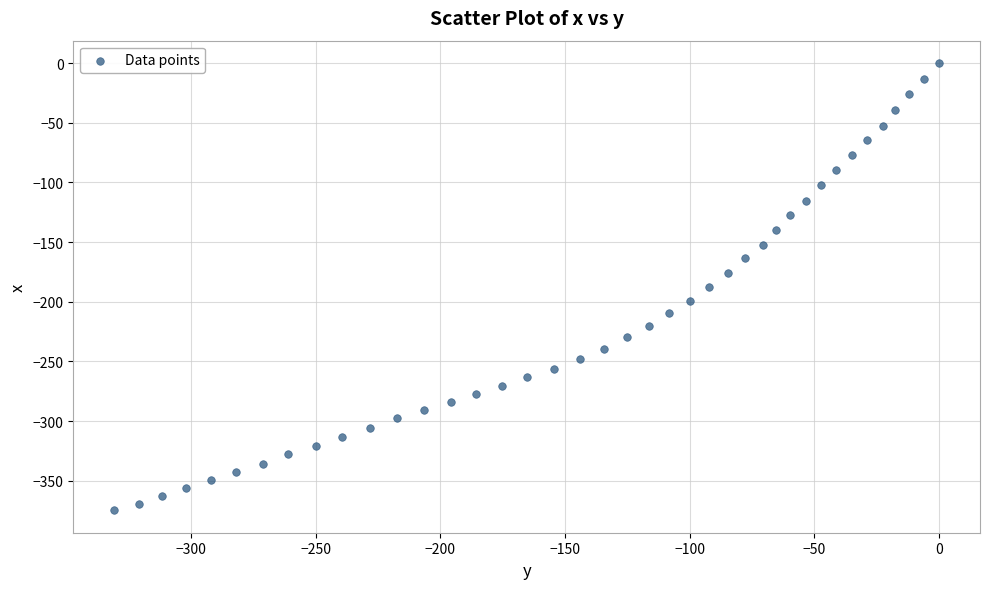

What is the range of Y values (max minus min)?

374.8